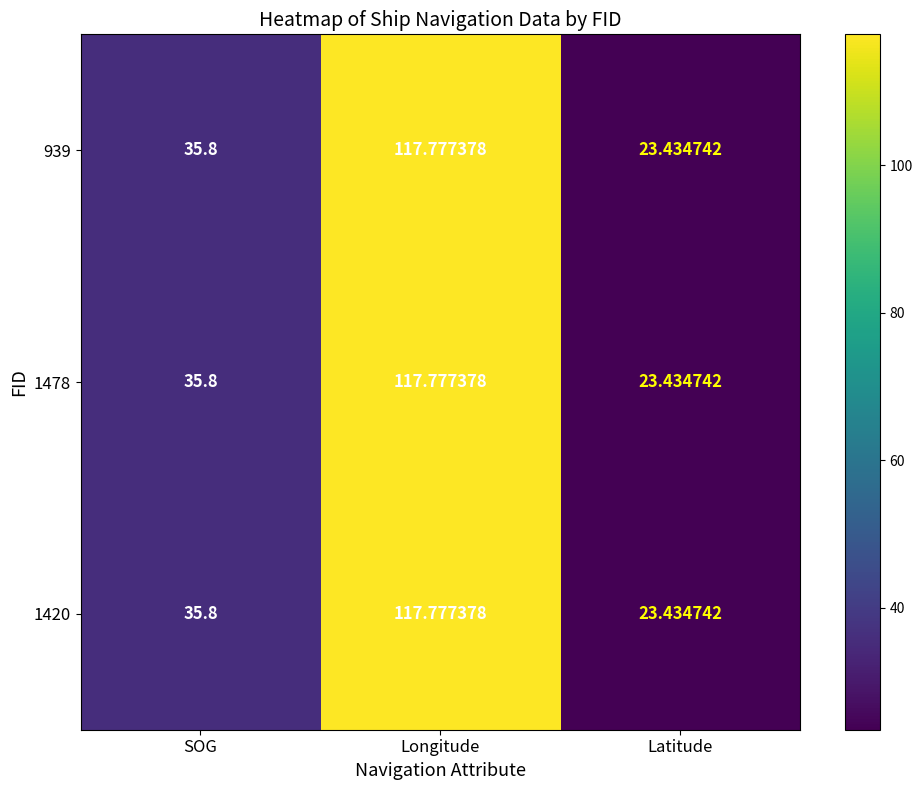

At which label does 1420 reach its peak?

Longitude